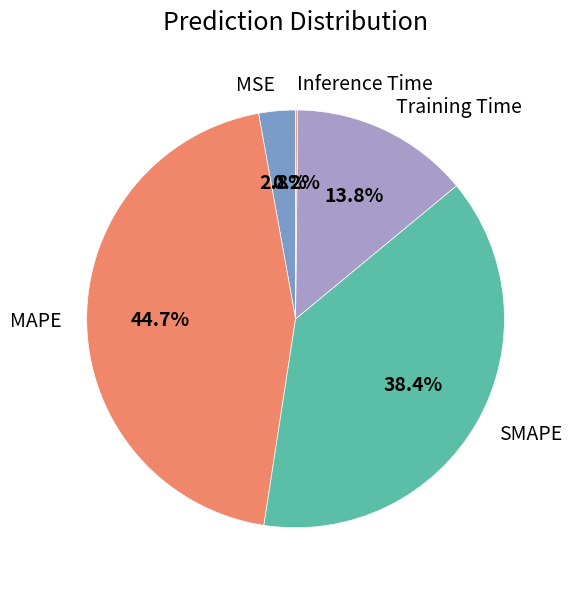

Which category has the biggest portion of the pie?

MAPE